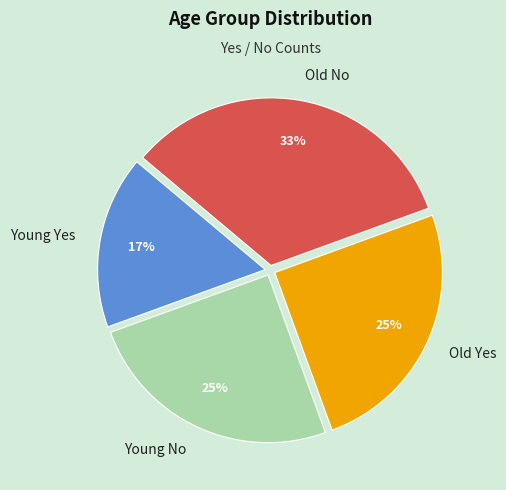

What is the smallest slice in the pie chart?

Young Yes